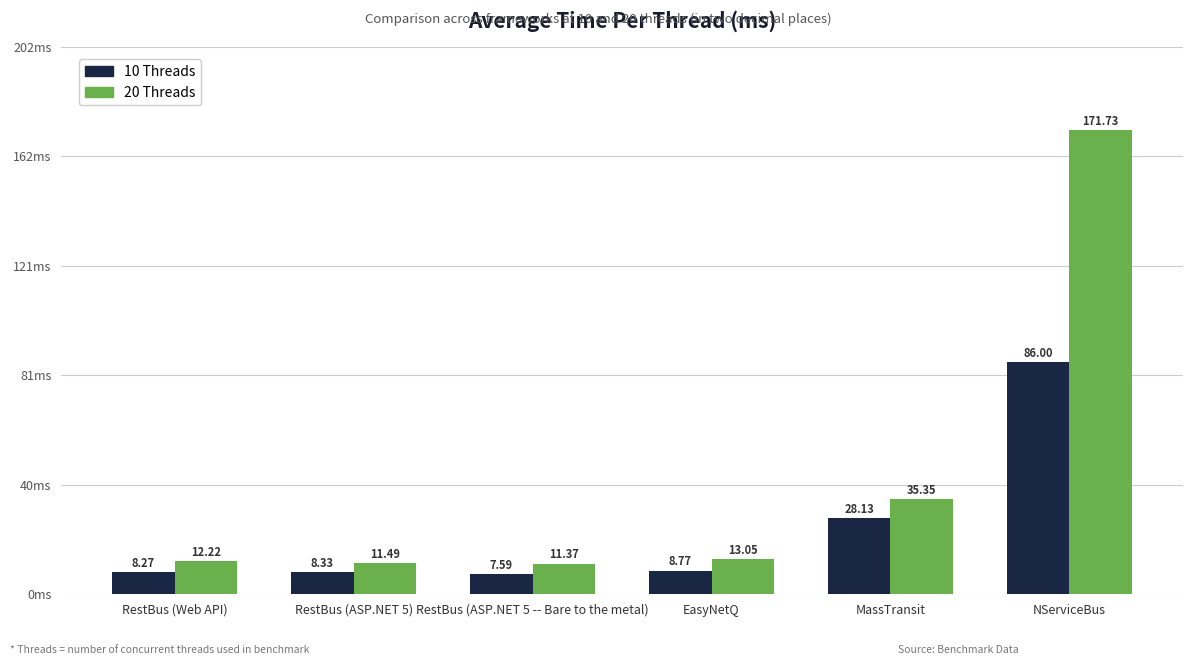

What is the sum of the 10 Threads values at MassTransit and RestBus (ASP.NET 5 -- Bare to the metal)?

35.7